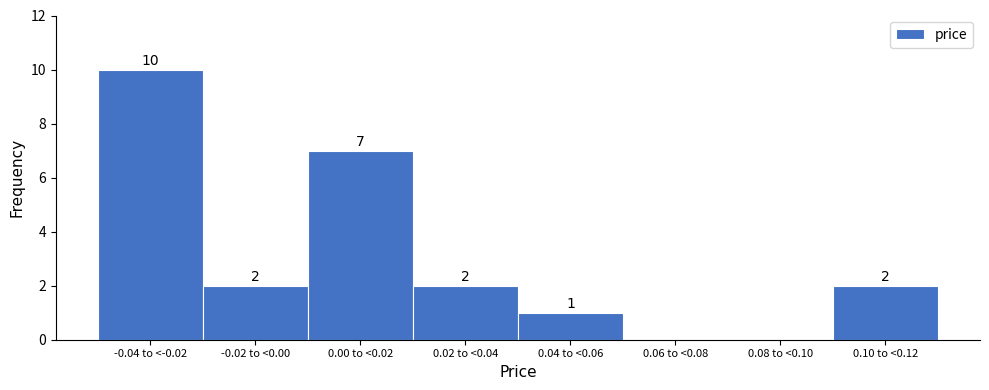

Reading right to left, extract all data points from this chart.

0.10 to <0.12=2	0.08 to <0.10=0	0.06 to <0.08=0	0.04 to <0.06=1	0.02 to <0.04=2	0.00 to <0.02=7	-0.02 to <0.00=2	-0.04 to <-0.02=10